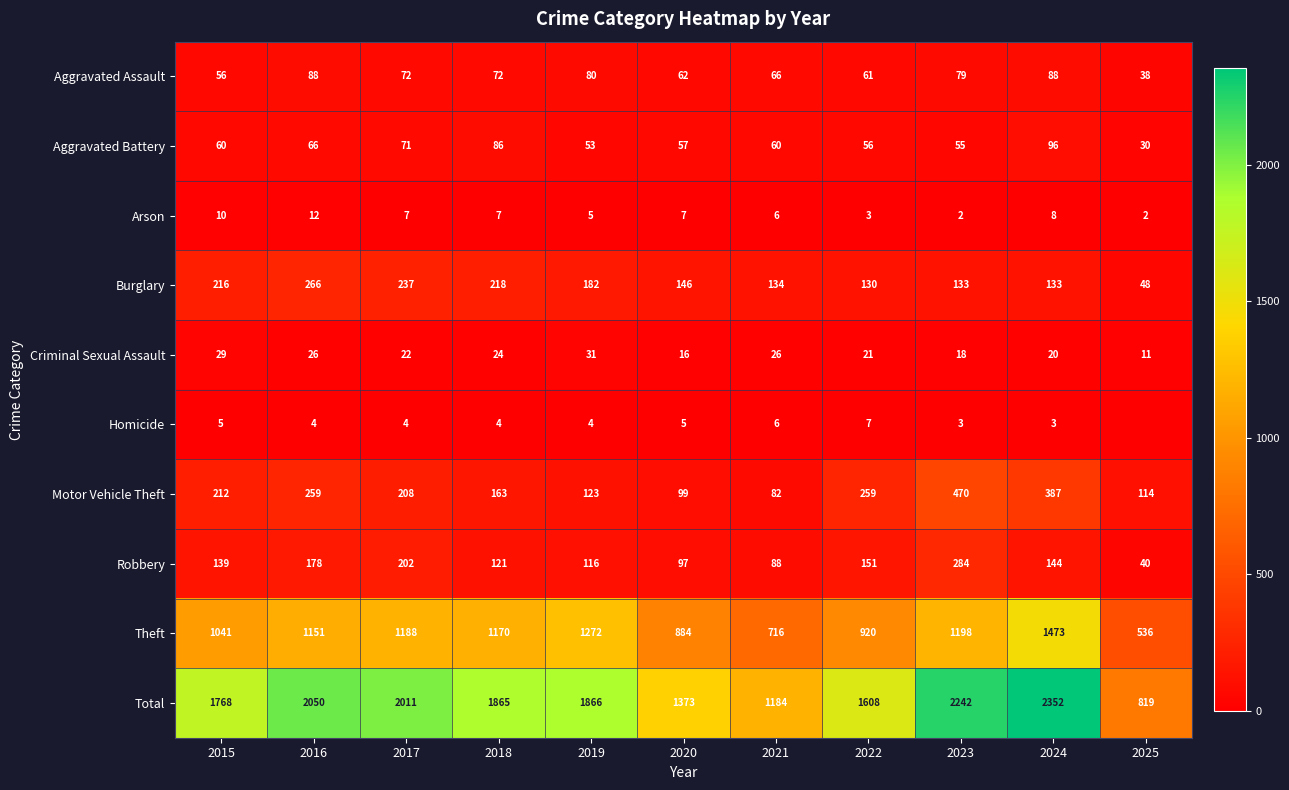

Rank the series at 2023 from lowest to highest value.

Arson, Homicide, Criminal Sexual Assault, Aggravated Battery, Aggravated Assault, Burglary, Robbery, Motor Vehicle Theft, Theft, Total